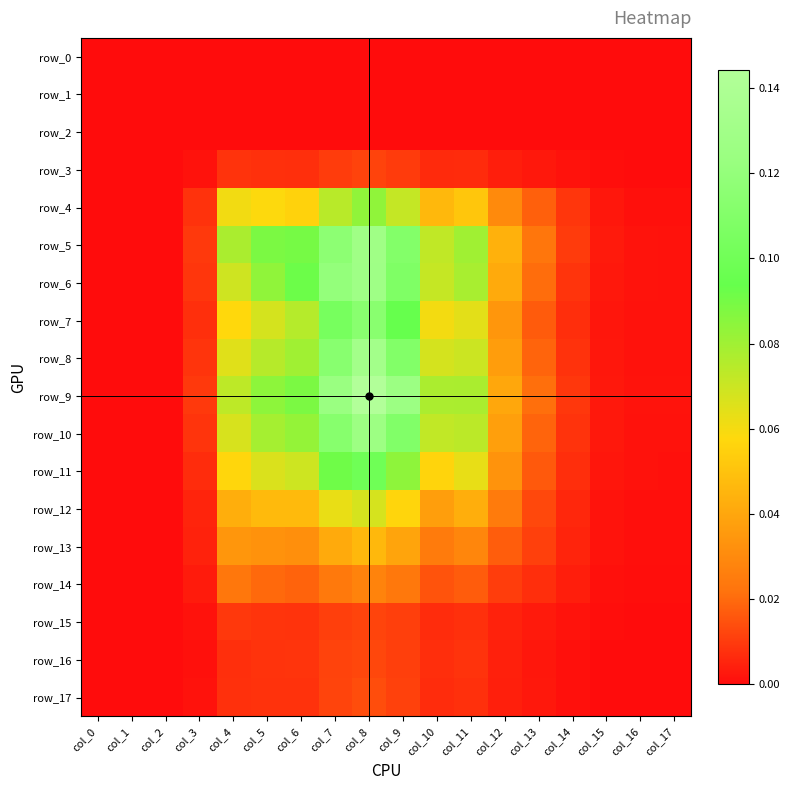

Which category has the highest value in the row_7 series?

col_8